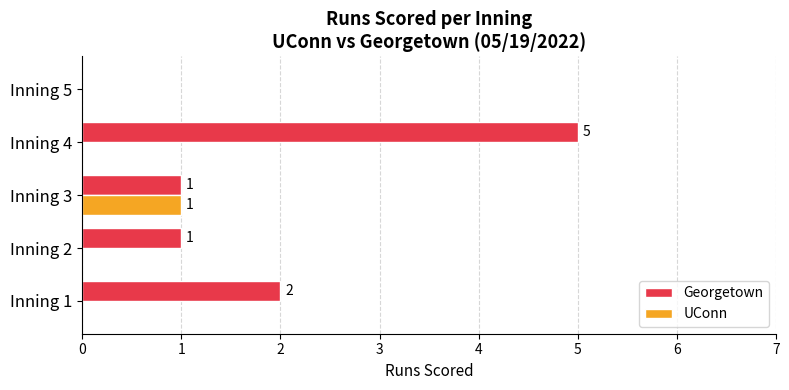

What is the greatest value displayed?

5